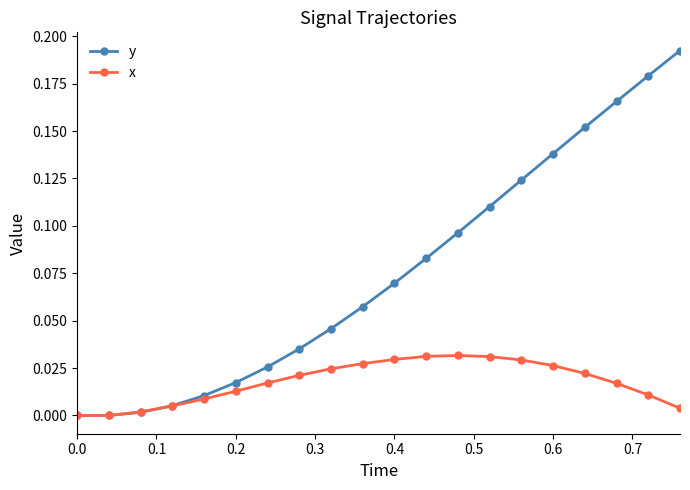

Which series has the largest total across all categories?

y